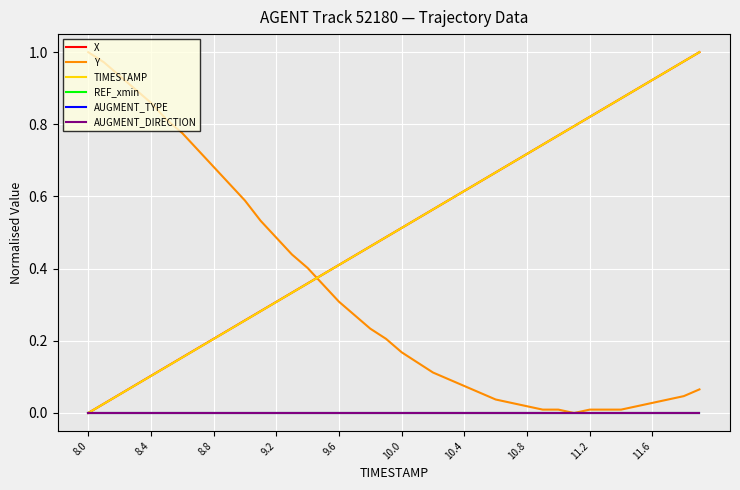

Which series has the largest total across all categories?

X